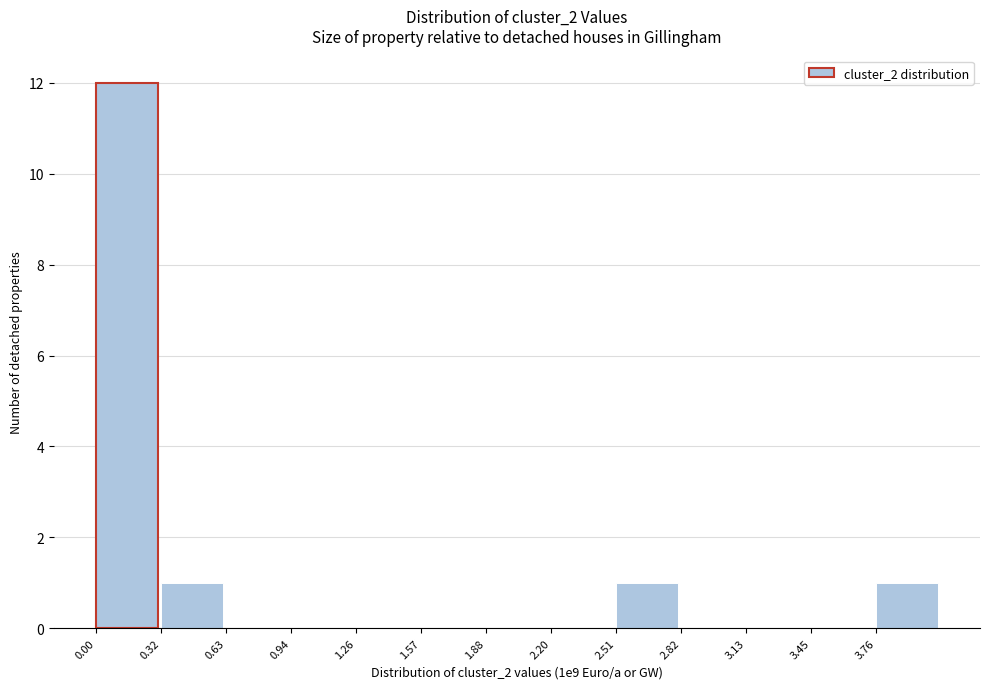

Over which range of the x-axis is the bar tallest?

0.00 to 0.30